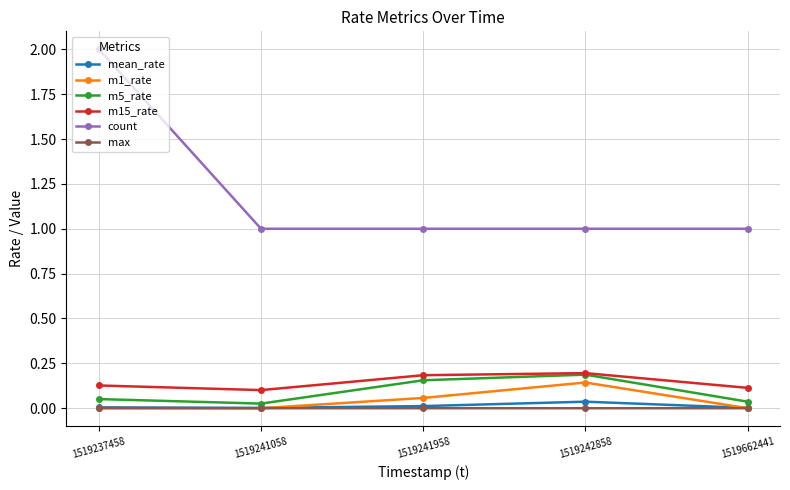

At how many categories does at least one series exceed 0?

5